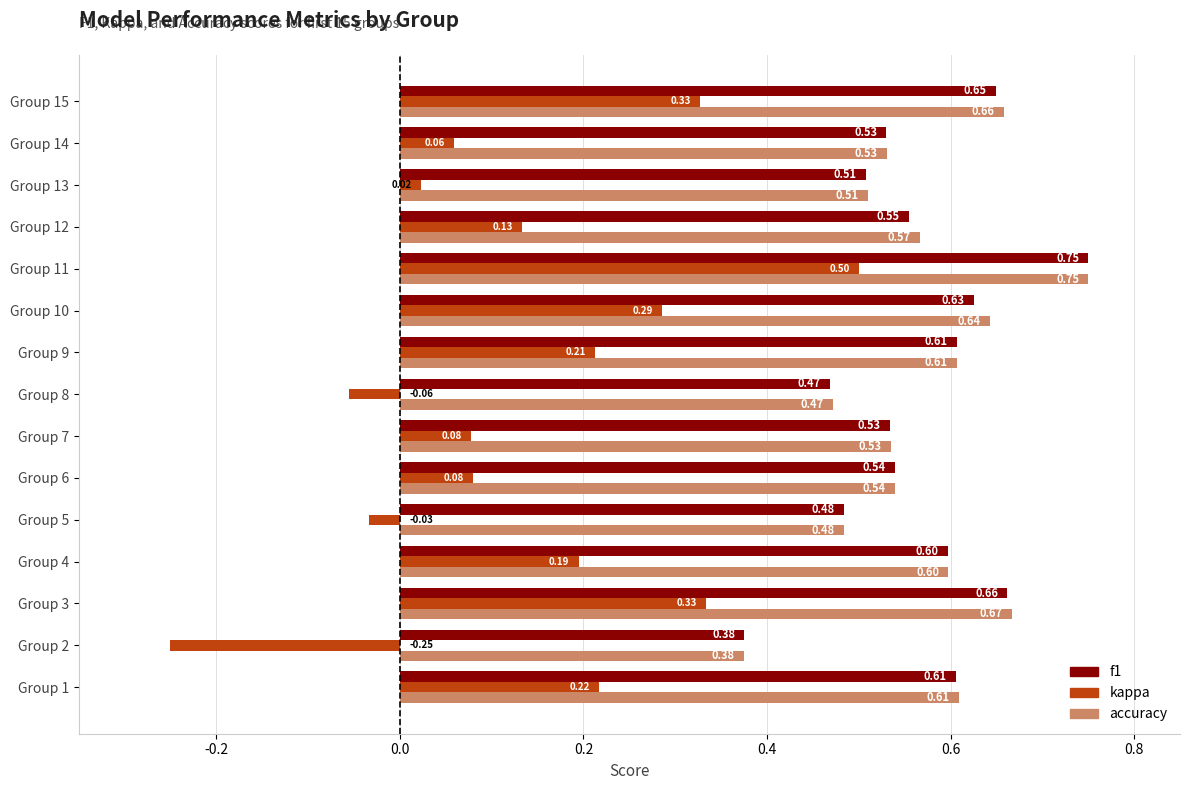

Count the accuracy values in the range 0 to 1.

15